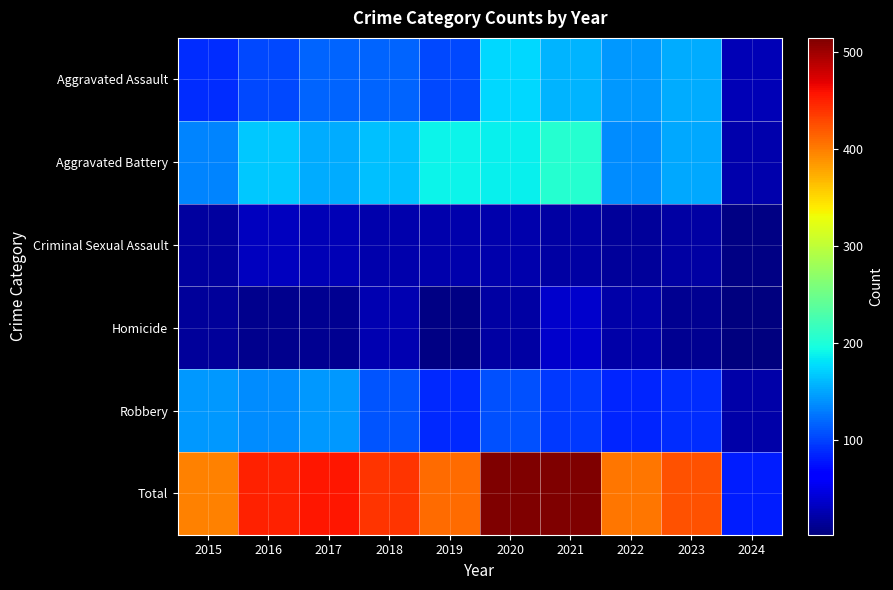

What is the maximum value shown in the chart?

514